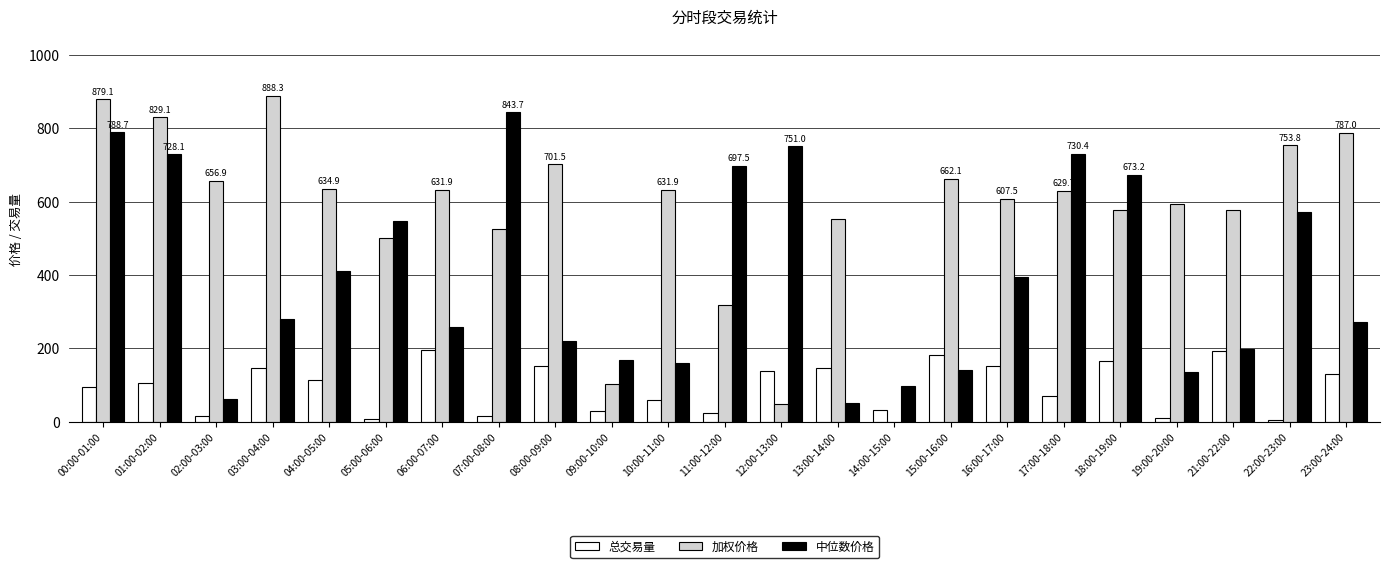

Which series changed the most between 12:00-13:00 and 22:00-23:00?

加权价格